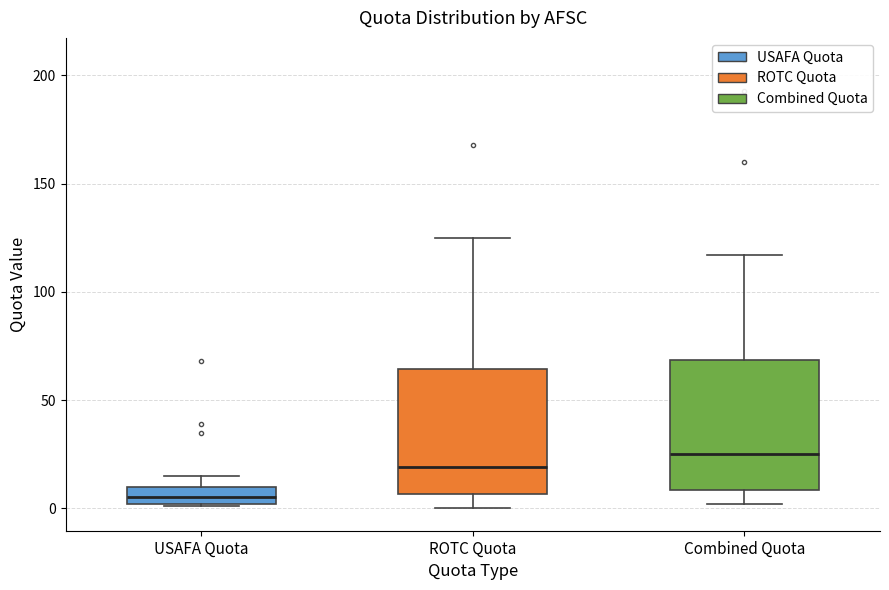

Reading left to right, read every box against the y-axis: the position of its median line, the range the box covers, and the ends of its whiskers. The values are not printed on the chart, so give them approximately, as read against the axis.

USAFA Quota: median 5, box 0 to 10, whiskers 0 to 15
ROTC Quota: median 20, box 5 to 65, whiskers 0 to 125
Combined Quota: median 25, box 10 to 70, whiskers 0 to 115